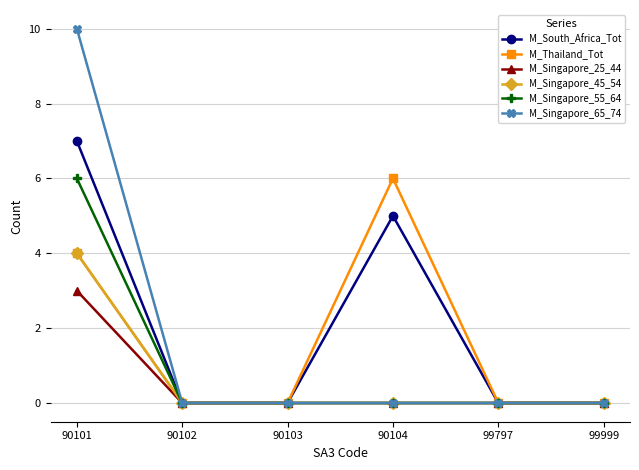

Reading left to right, transcribe all the data shown in this chart.

M_South_Africa_Tot: 90101=7	90102=0	90103=0	90104=5	99797=0	99999=0
M_Thailand_Tot: 90101=4	90102=0	90103=0	90104=6	99797=0	99999=0
M_Singapore_25_44: 90101=3	90102=0	90103=0	90104=0	99797=0	99999=0
M_Singapore_45_54: 90101=4	90102=0	90103=0	90104=0	99797=0	99999=0
M_Singapore_55_64: 90101=6	90102=0	90103=0	90104=0	99797=0	99999=0
M_Singapore_65_74: 90101=10	90102=0	90103=0	90104=0	99797=0	99999=0